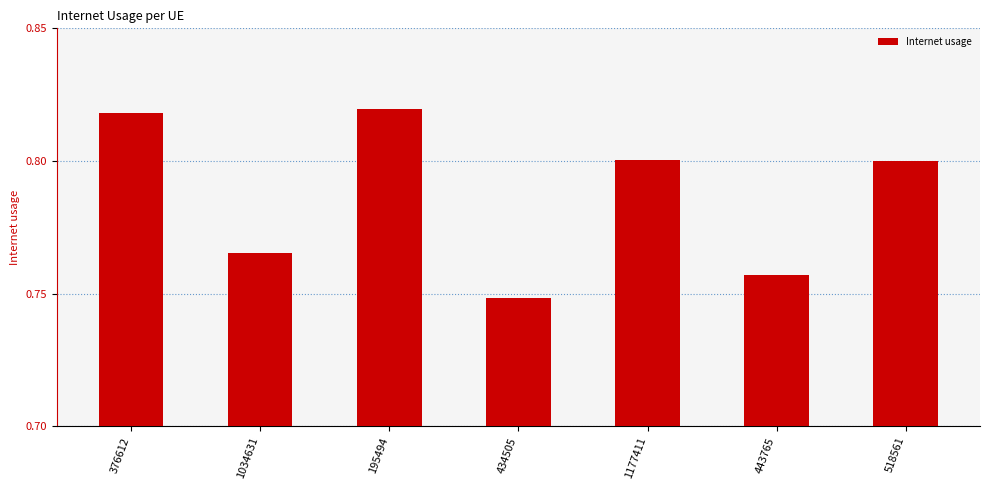

How many bars are there in total?

7